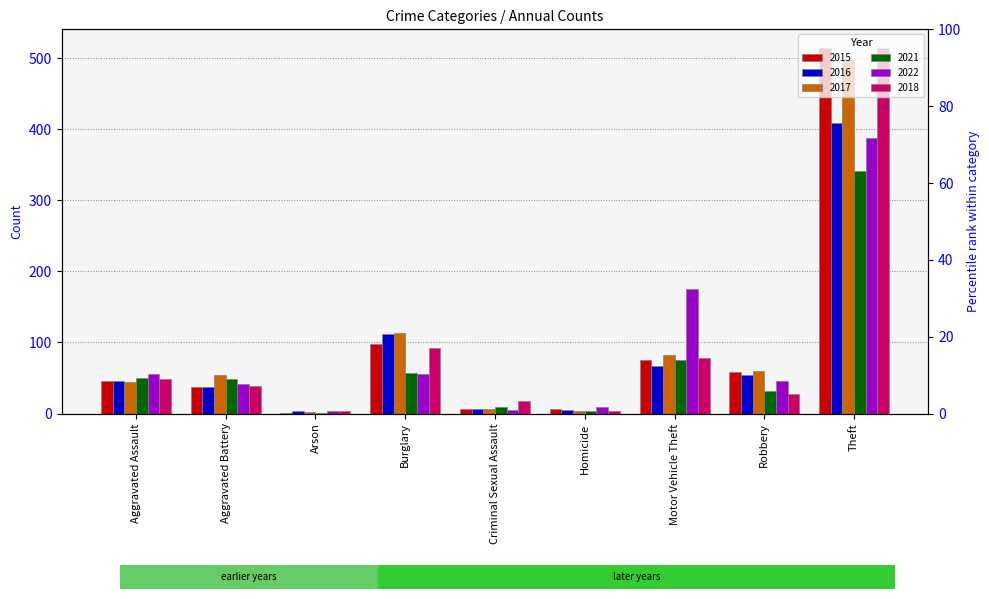

List the labels in order of 2016 value, smallest first.

Arson, Homicide, Criminal Sexual Assault, Aggravated Battery, Aggravated Assault, Robbery, Motor Vehicle Theft, Burglary, Theft